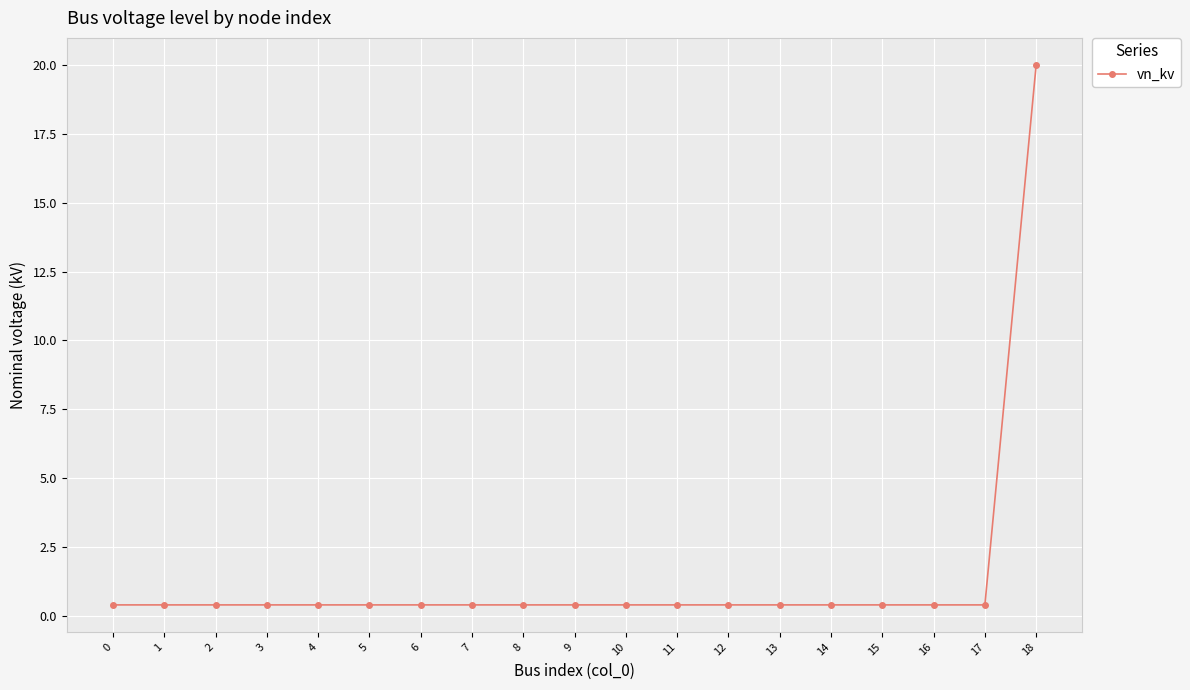

What is the sum of all values?

27.2